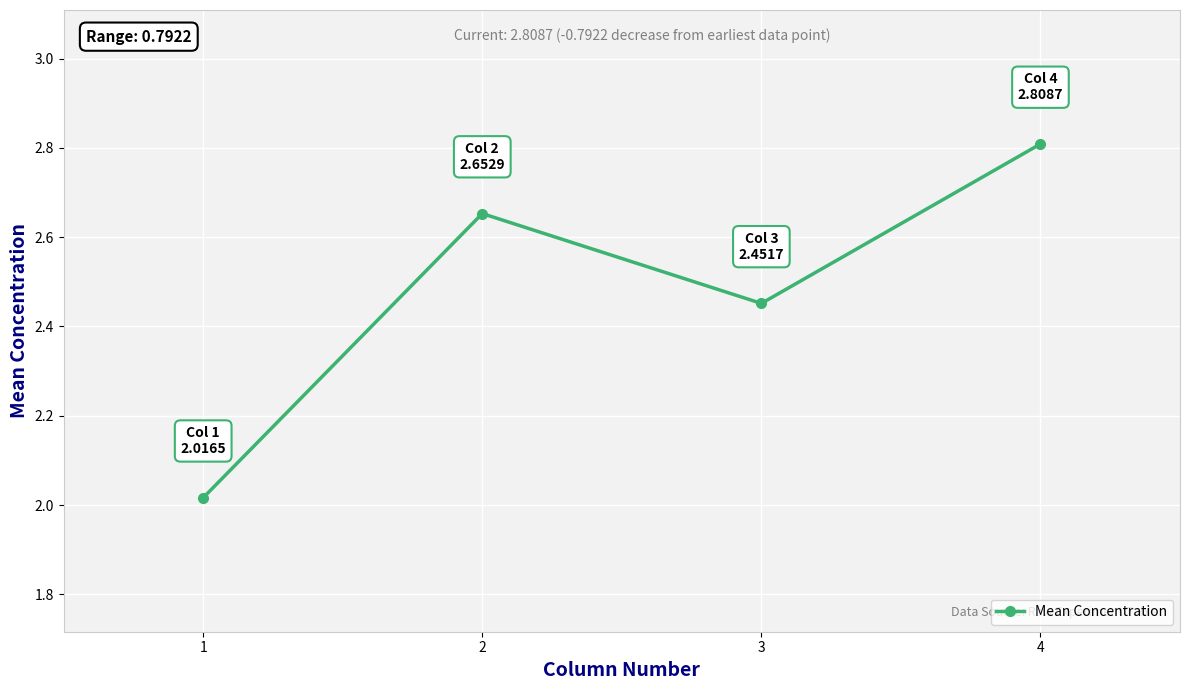

At which category does the chart reach its peak across all series?

4